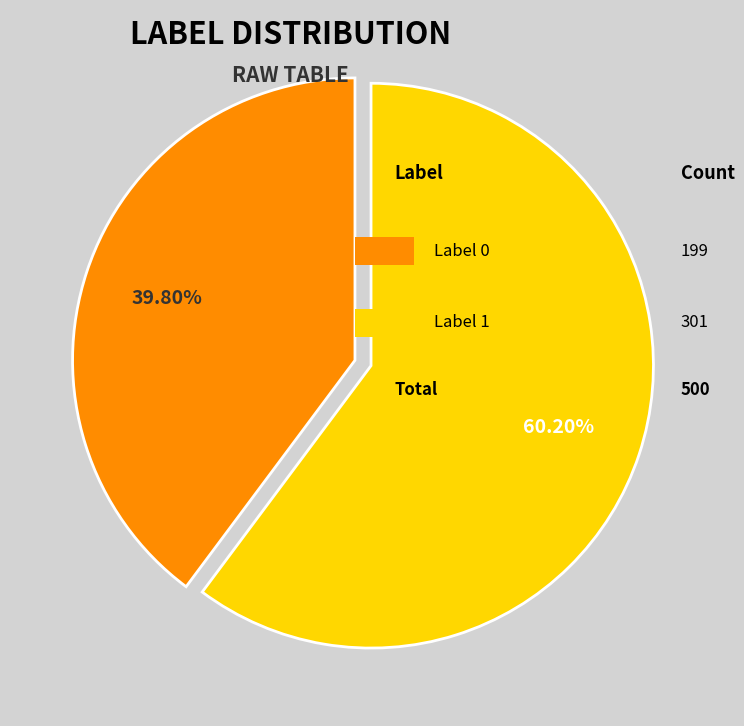

Is there any slice that represents more than half of the pie?

Yes